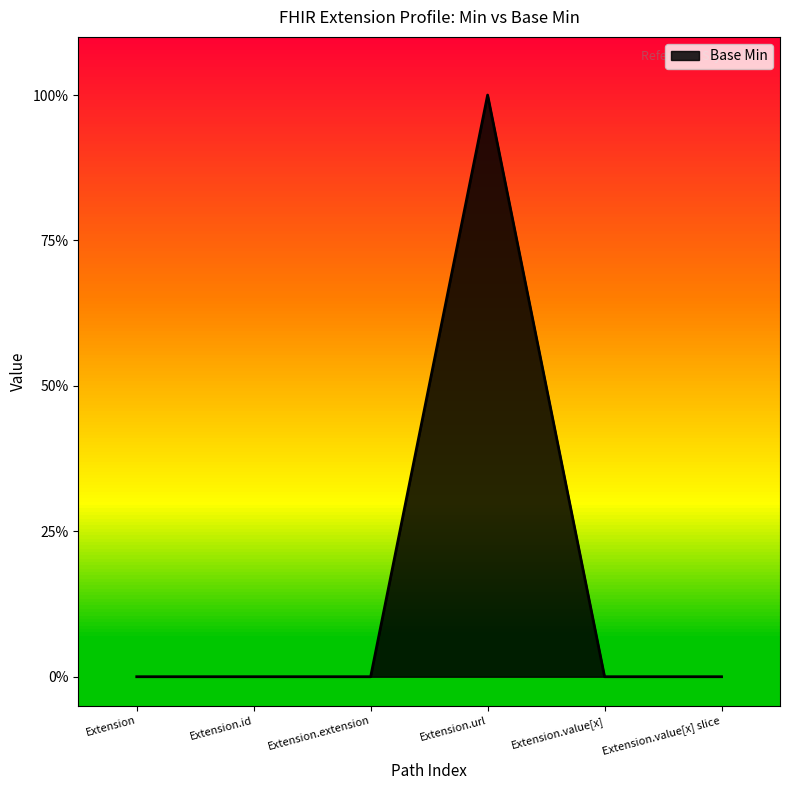

Reading left to right, list all the values displayed in this chart.

Extension=0	Extension.id=0	Extension.extension=0	Extension.url=1	Extension.value[x]=0	Extension.value[x] slice=0